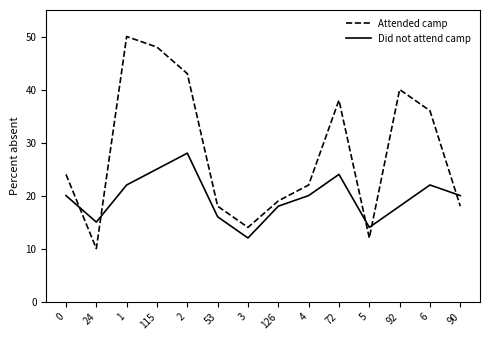

How many lines are shown in the chart?

2